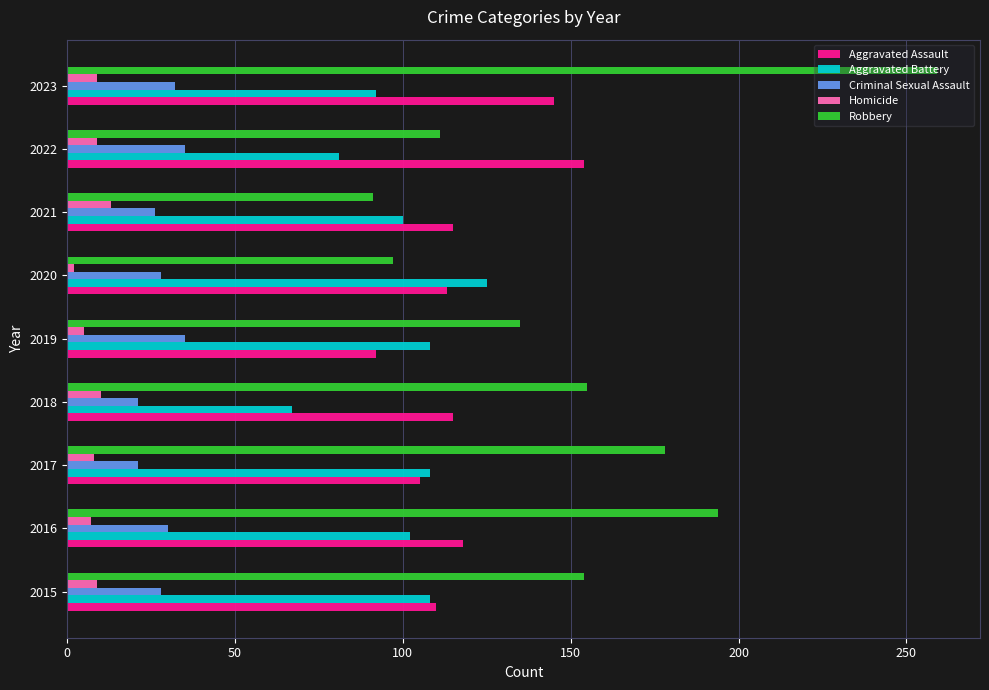

Which series has the widest spread of values?

Robbery